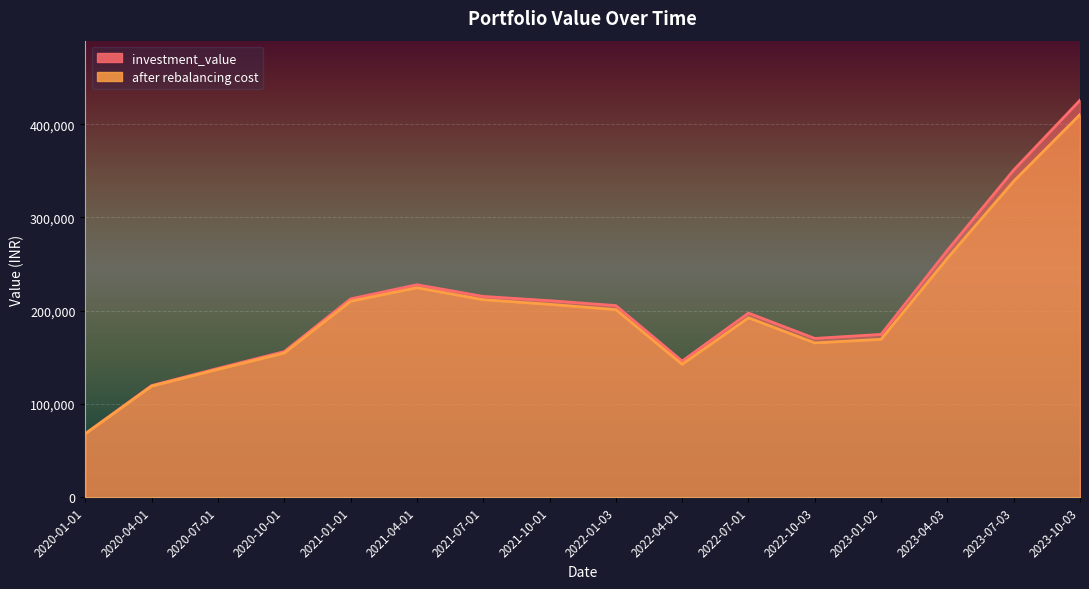

In investment_value, how many points are higher than both neighbors (excluding endpoints)?

2